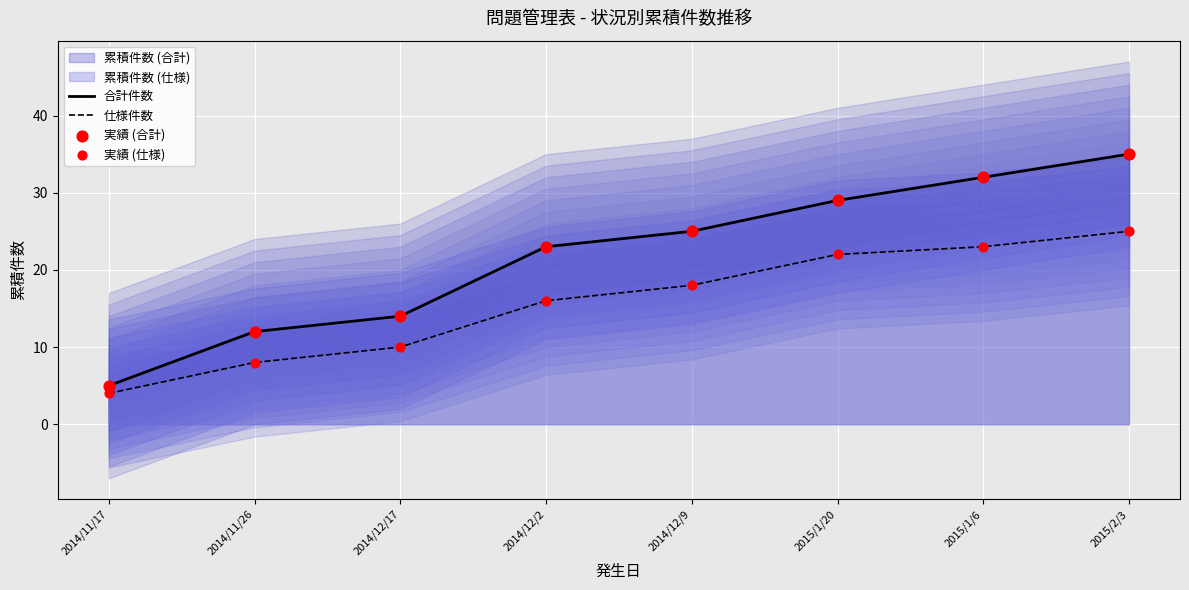

Is the value of 仕様件数 at 2014/11/17 greater than the value of 合計件数 at 2014/12/2?

No